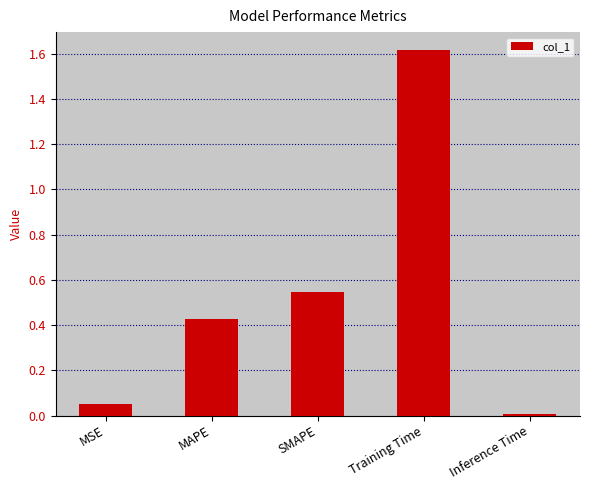

Between SMAPE and Inference Time, which is larger?

SMAPE